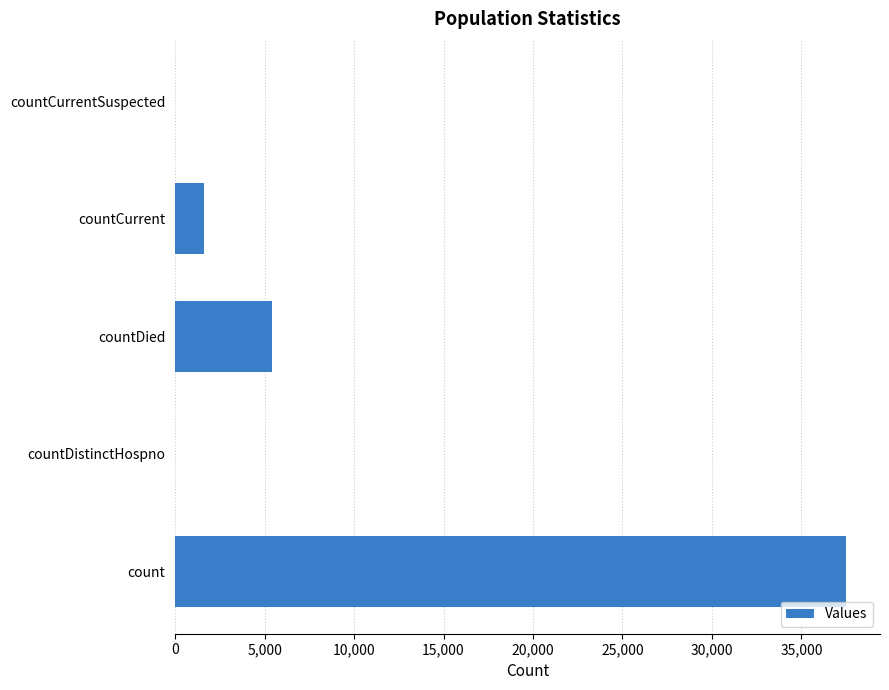

True or false: the data shows 37518 at count.

True